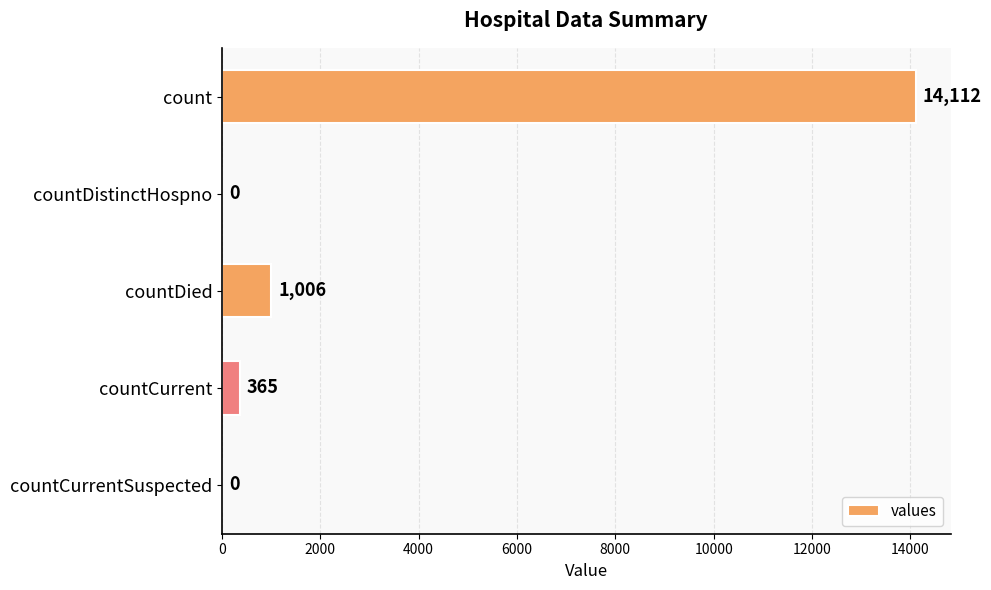

Approximately how many times larger is the value at count compared to countDied?

14.0